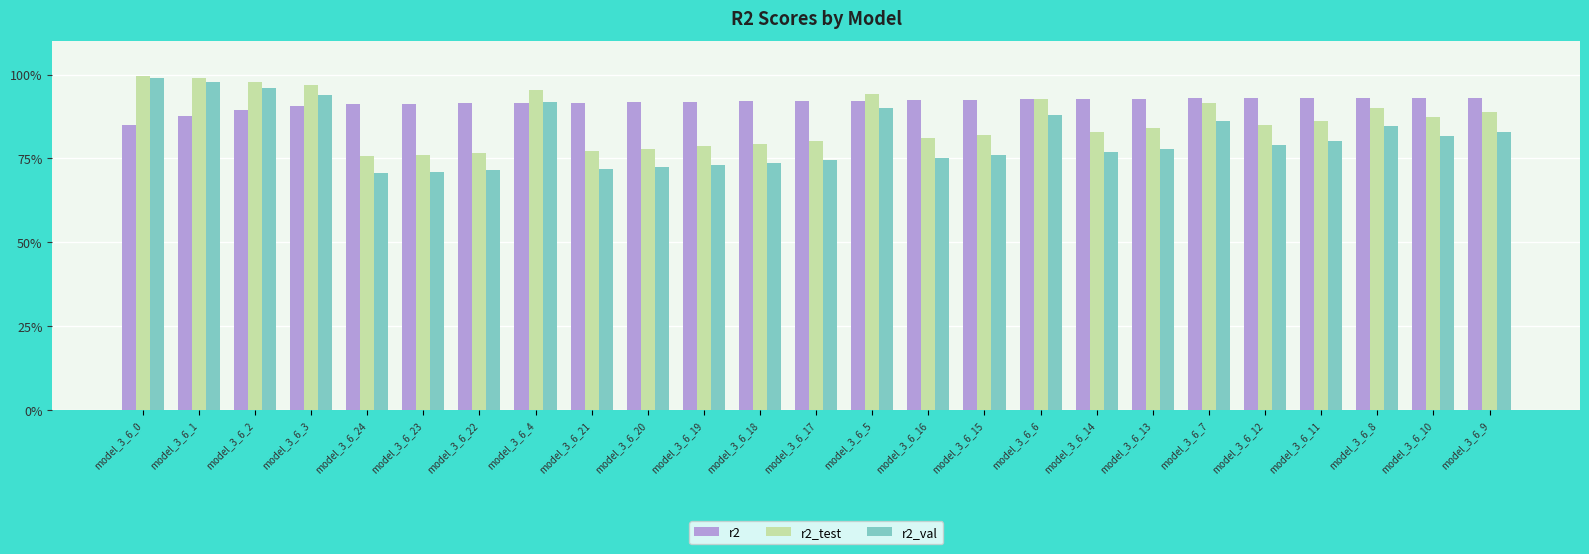

What is the sum of all r2_test values?

21.6